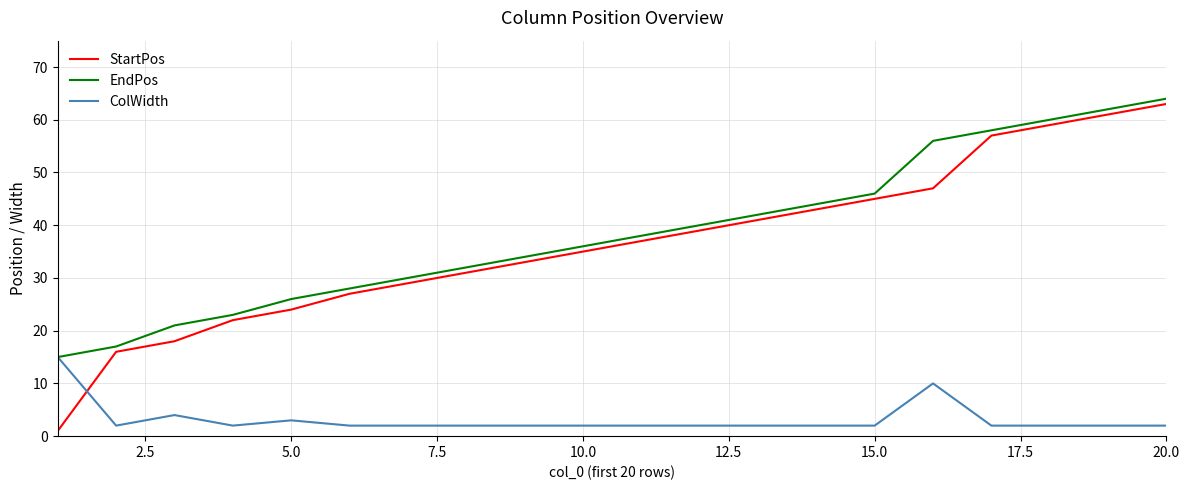

How many times do ColWidth and StartPos cross each other?

1